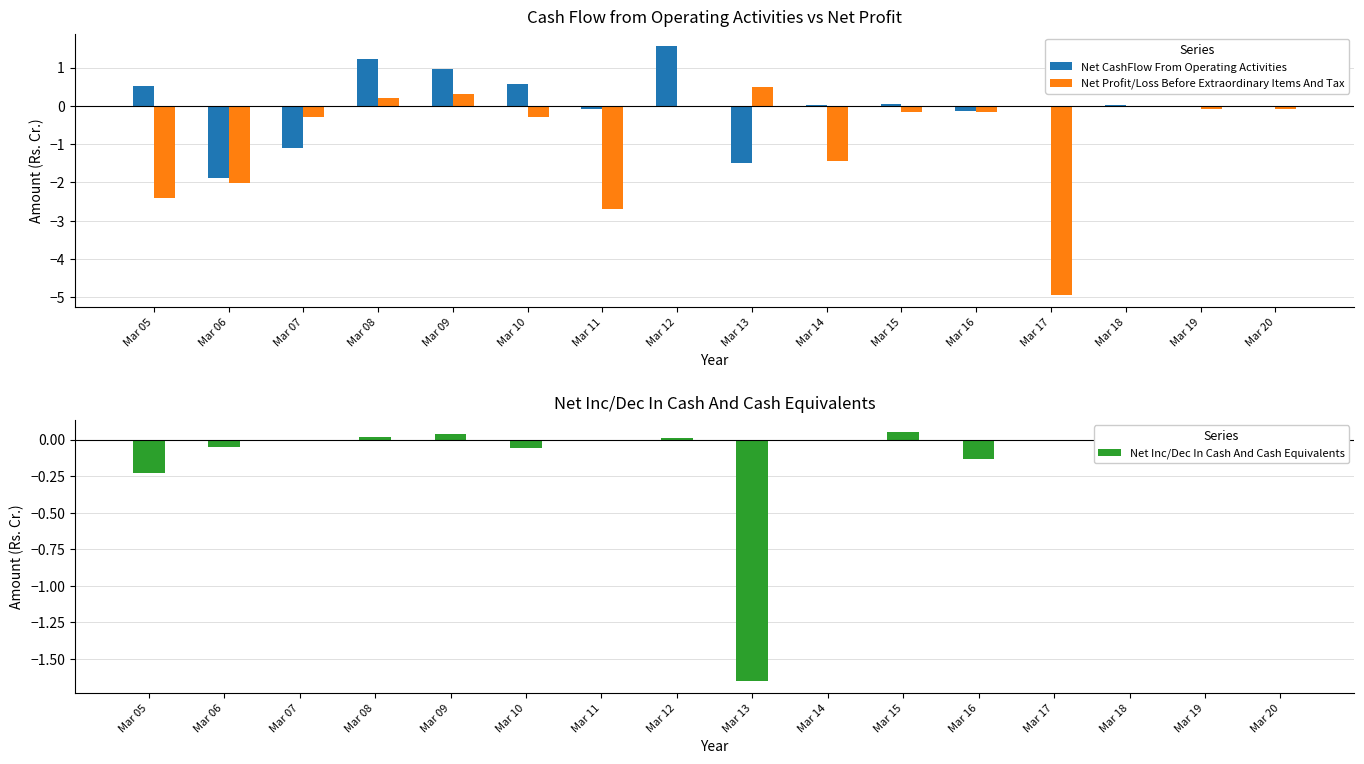

Which series has the widest spread of values?

Net Profit/Loss Before Extraordinary Items And Tax